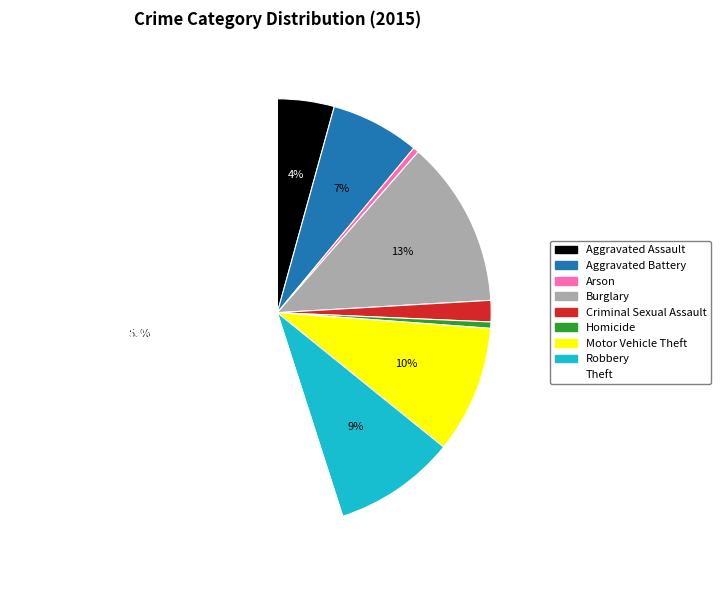

What is the majority slice?

Theft